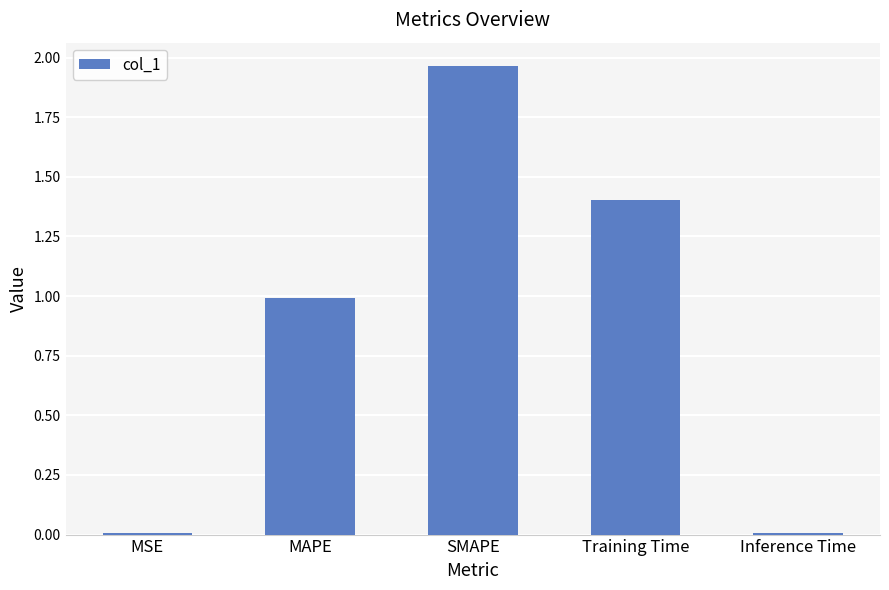

Between SMAPE and Training Time, which is larger?

SMAPE